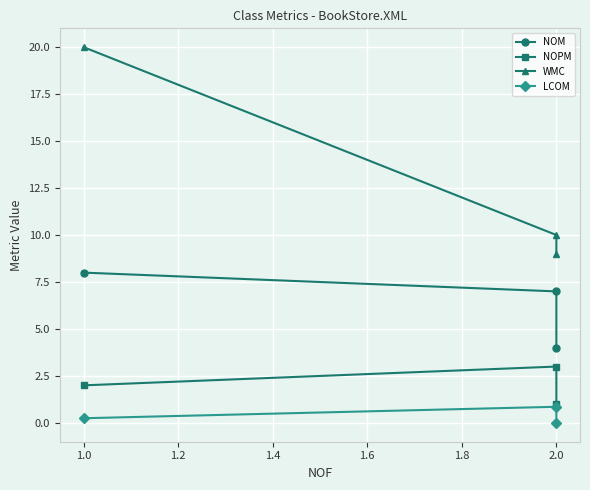

How many lines are shown in the chart?

4